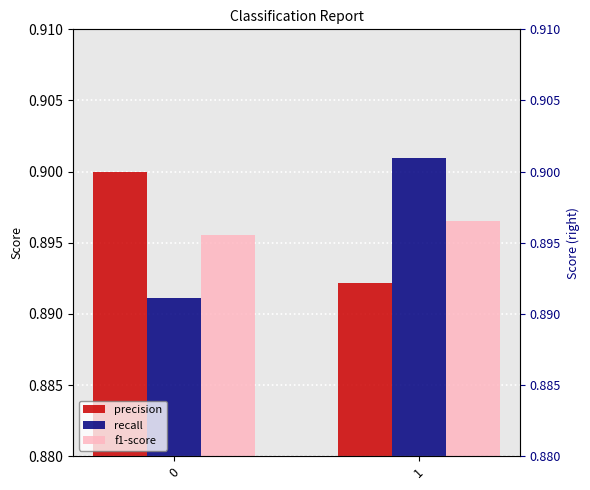

At which label does f1-score reach its peak?

1